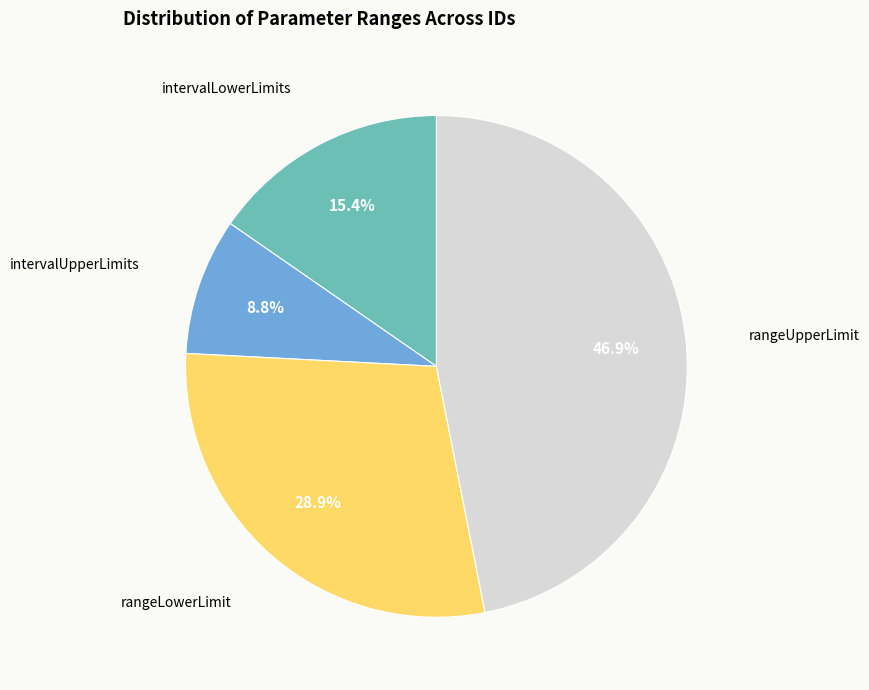

Is there any slice that represents more than half of the pie?

No